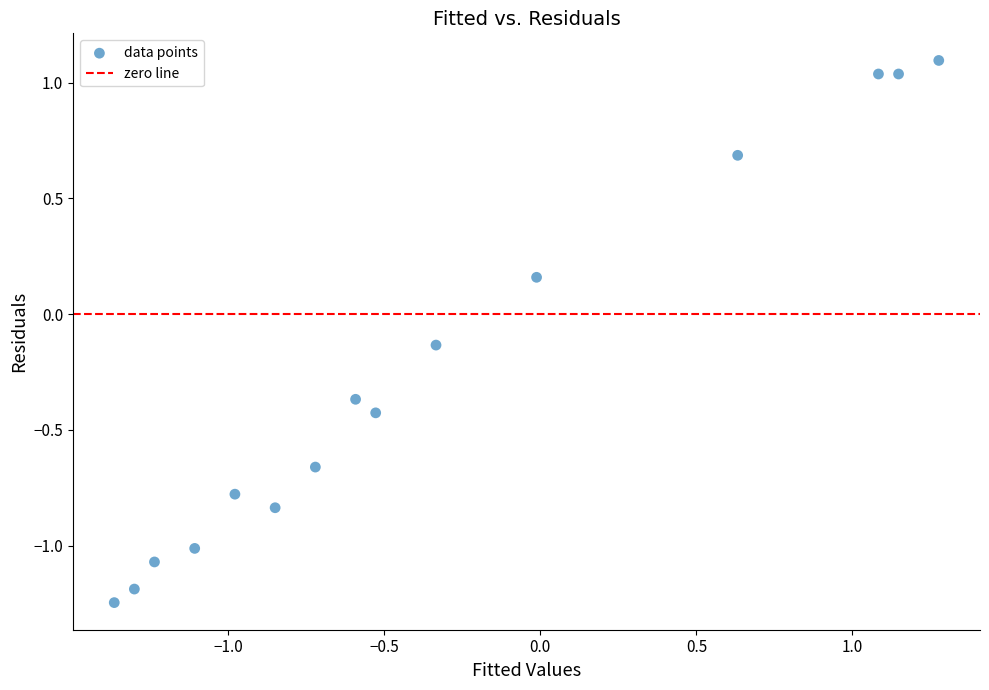

What is the range of Y values (max minus min)?

2.3